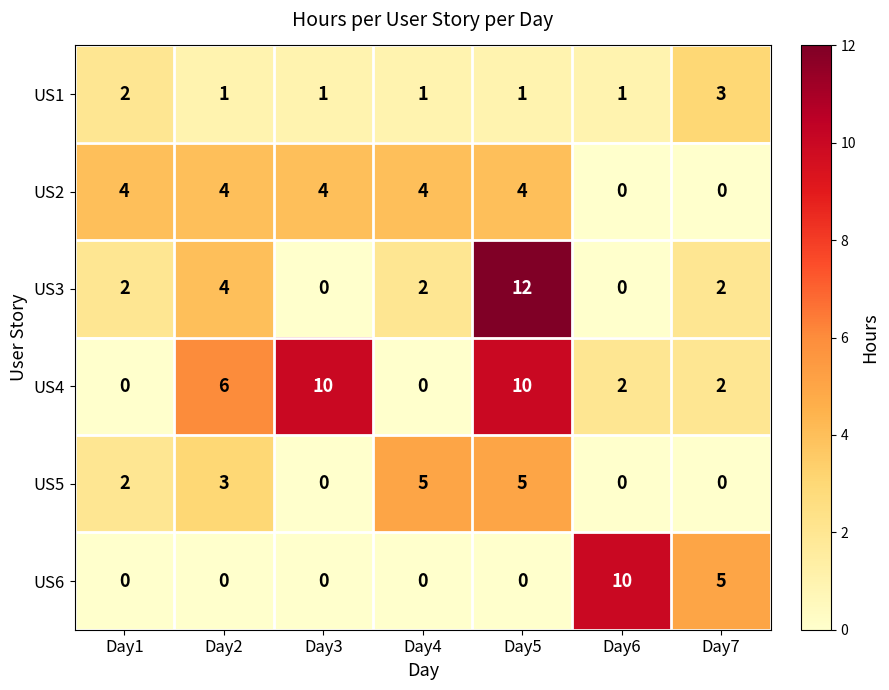

At how many categories does at least one series exceed 0?

7